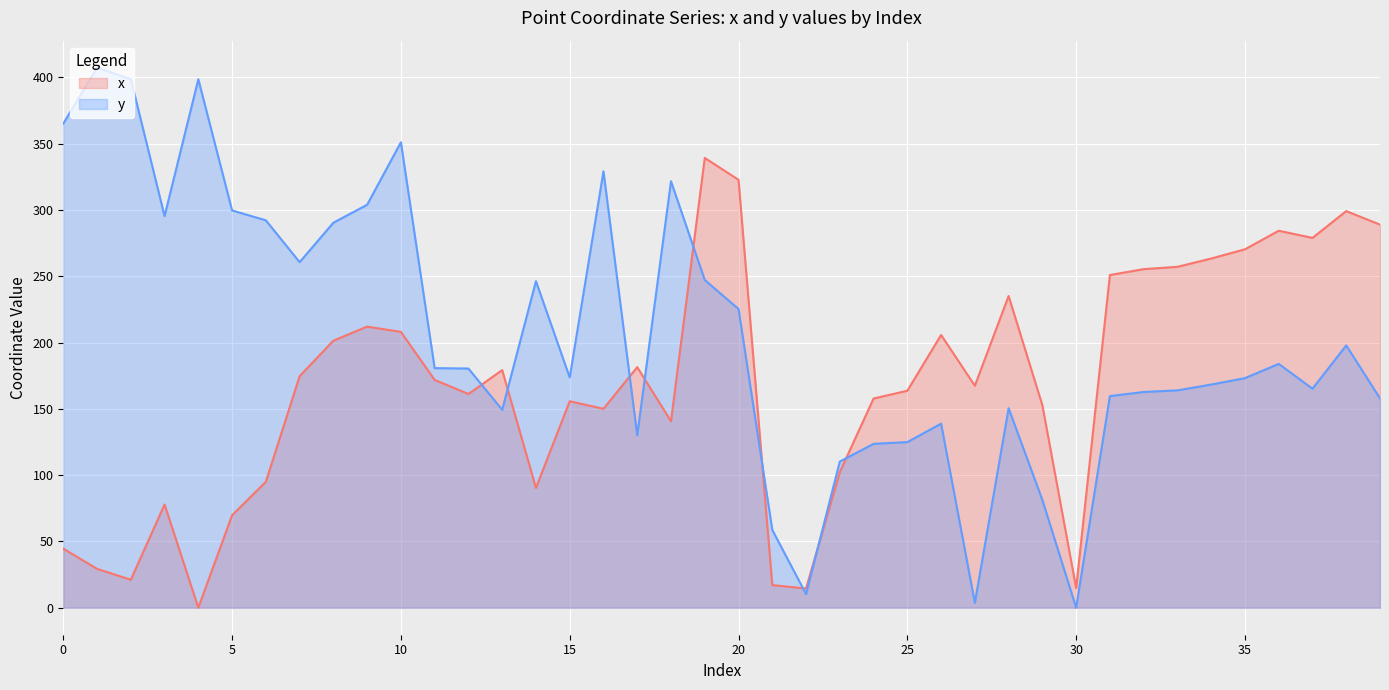

Reading right to left, what are all the values shown in this chart?

x: 39=289.0	38=299.2	37=279.0	36=284.4	35=270.4	34=263.4	33=257.1	32=255.4	31=251.0	30=14.8	29=152.7	28=235.1	27=167.4	26=205.7	25=163.7	24=157.8	23=102.3	22=14.5	21=17.1	20=322.8	19=339.3	18=140.6	17=181.5	16=150.0	15=155.8	14=90.4	13=179.2	12=161.2	11=171.8	10=208.0	9=212.0	8=201.5	7=174.6	6=95.0	5=69.8	4=0.0	3=77.8	2=21.1	1=29.3	0=44.6
y: 39=157.9	38=197.8	37=165.2	36=183.9	35=173.2	34=168.3	33=164.0	32=162.7	31=159.6	30=0.0	29=81.2	28=150.5	27=3.7	26=138.9	25=124.9	24=123.6	23=110.2	22=10.3	21=58.7	20=225.3	19=247.2	18=321.7	17=130.0	16=329.2	15=173.7	14=246.3	13=149.3	12=180.4	11=180.7	10=351.1	9=304.0	8=290.4	7=260.7	6=292.2	5=299.7	4=398.6	3=295.4	2=398.8	1=407.4	0=365.2